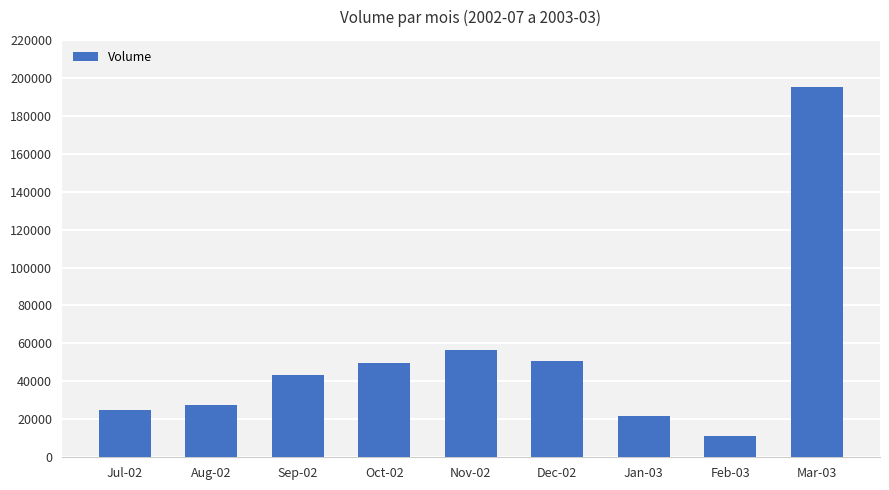

What is the difference between the maximum and minimum values?

183920